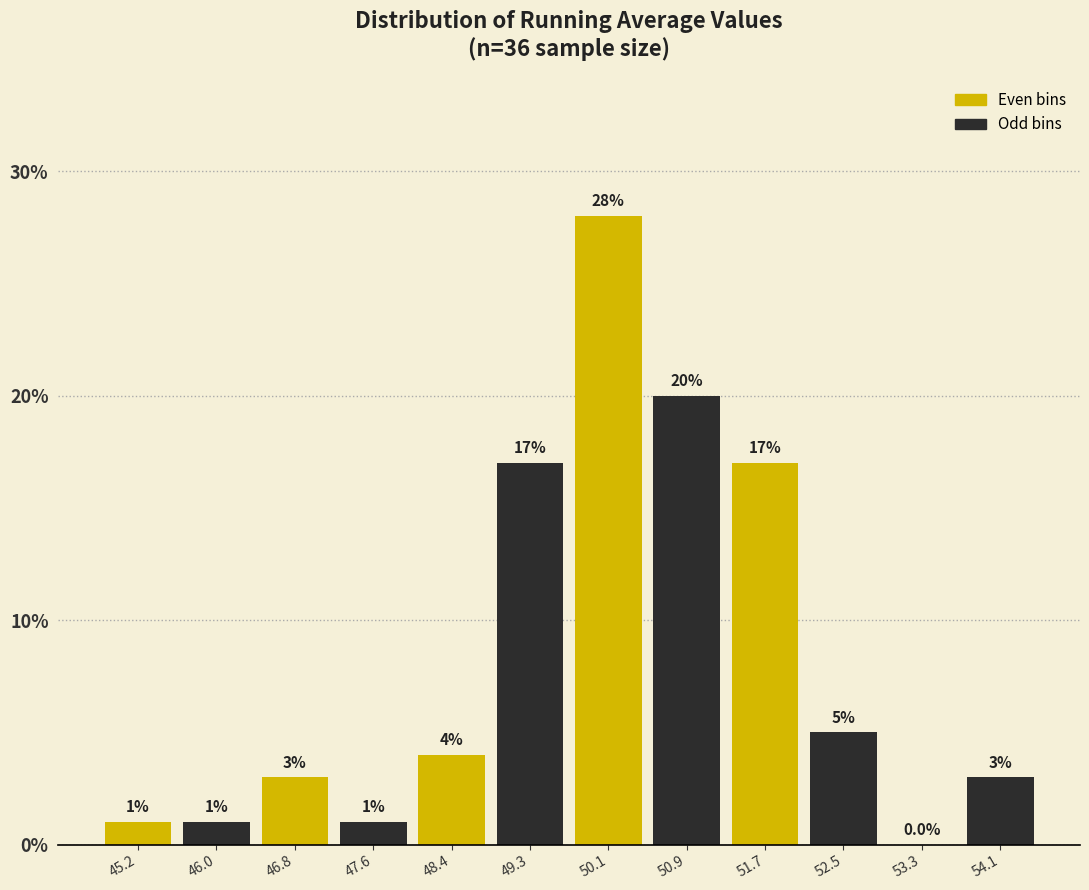

Reading left to right, transcribe this chart: for each bar, give the range it covers on the x-axis and its height. The bar edges are not printed on the chart, so give them approximately, as read against the axis.

44.8 to 45.6: 1.0
45.6 to 46.4: 1.0
46.4 to 47.2: 3.0
47.2 to 48.0: 1.0
48.0 to 48.8: 4.0
48.8 to 49.7: 17.0
49.7 to 50.5: 28.0
50.5 to 51.3: 20.0
51.3 to 52.1: 17.0
52.1 to 52.9: 5.0
52.9 to 53.7: 0.0
53.7 to 54.5: 3.0